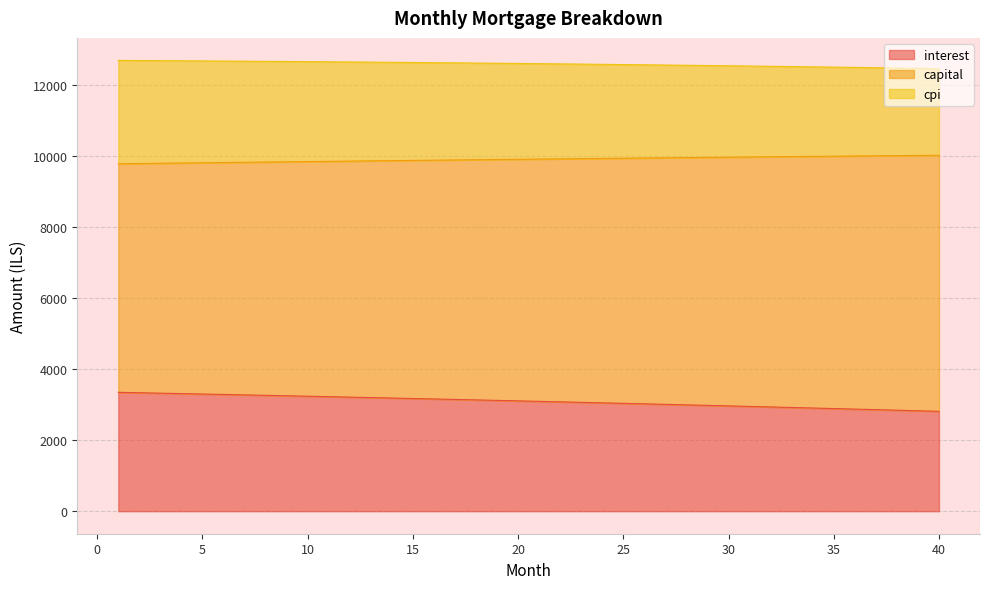

The value of interest at 40 is 2808.9. True or false?

True